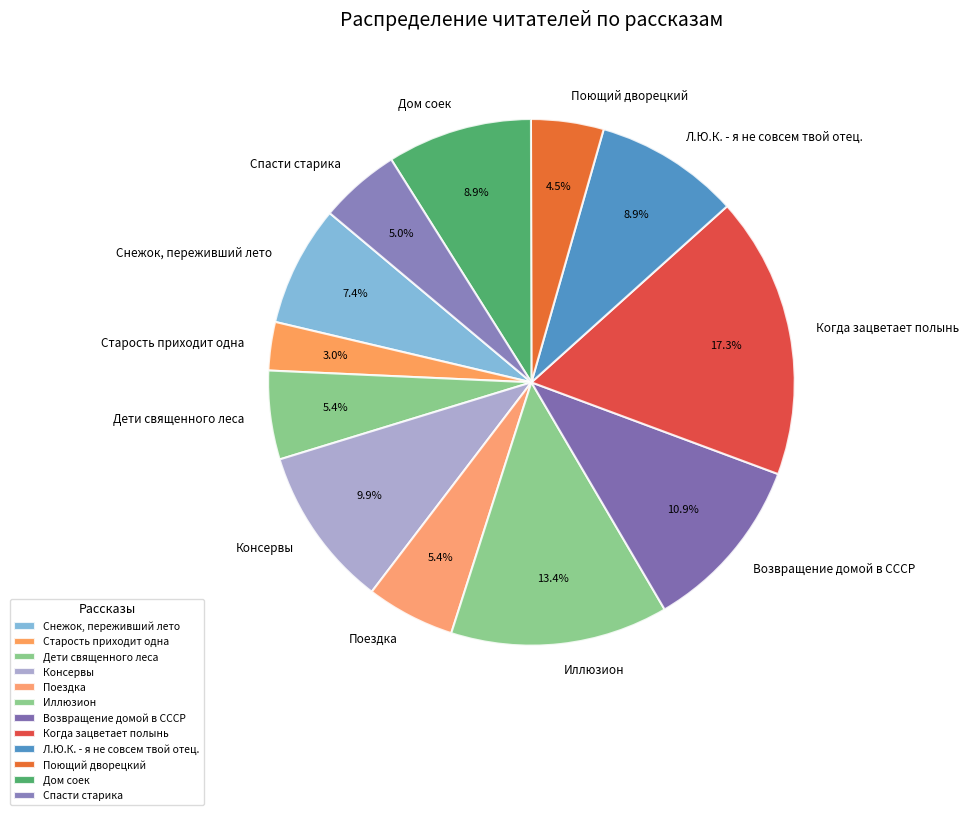

Does any single category account for the majority?

No